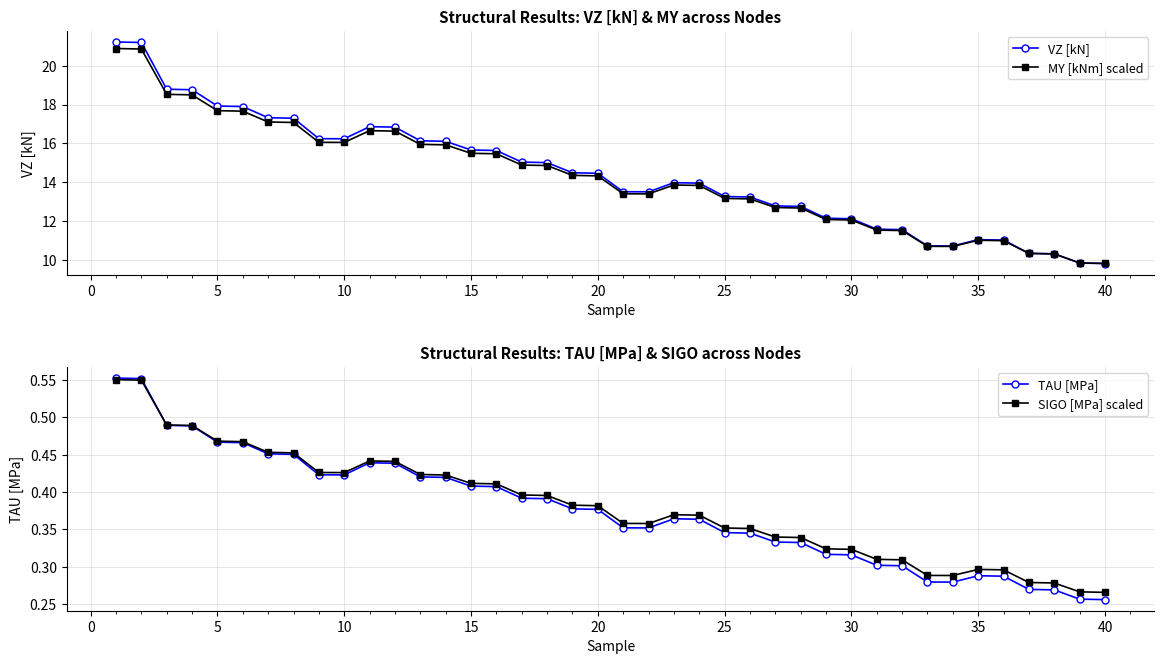

Is it true that MY [kNm] scaled equals 9.8 at 40?

True